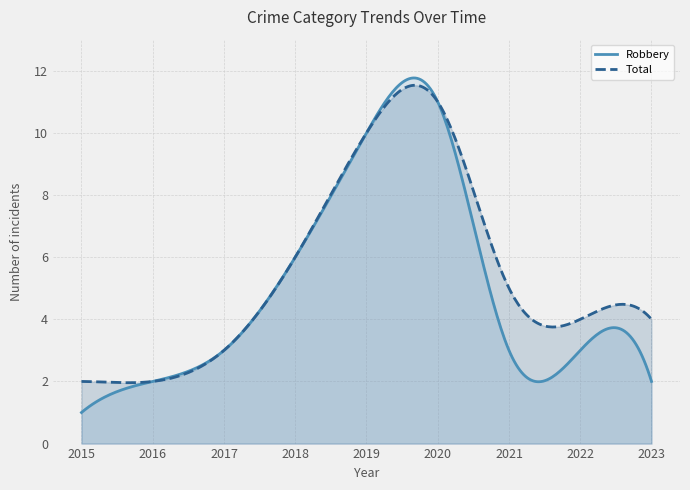

At which label is Robbery closest to 6?

2018